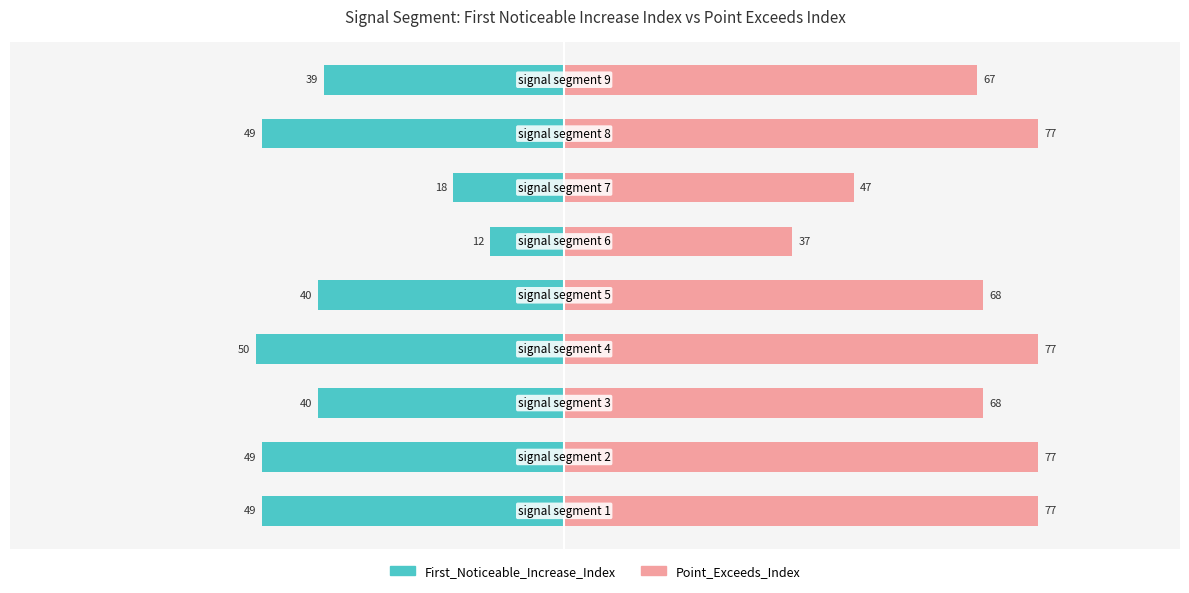

Which series has the widest spread of values?

Point_Exceeds_Index